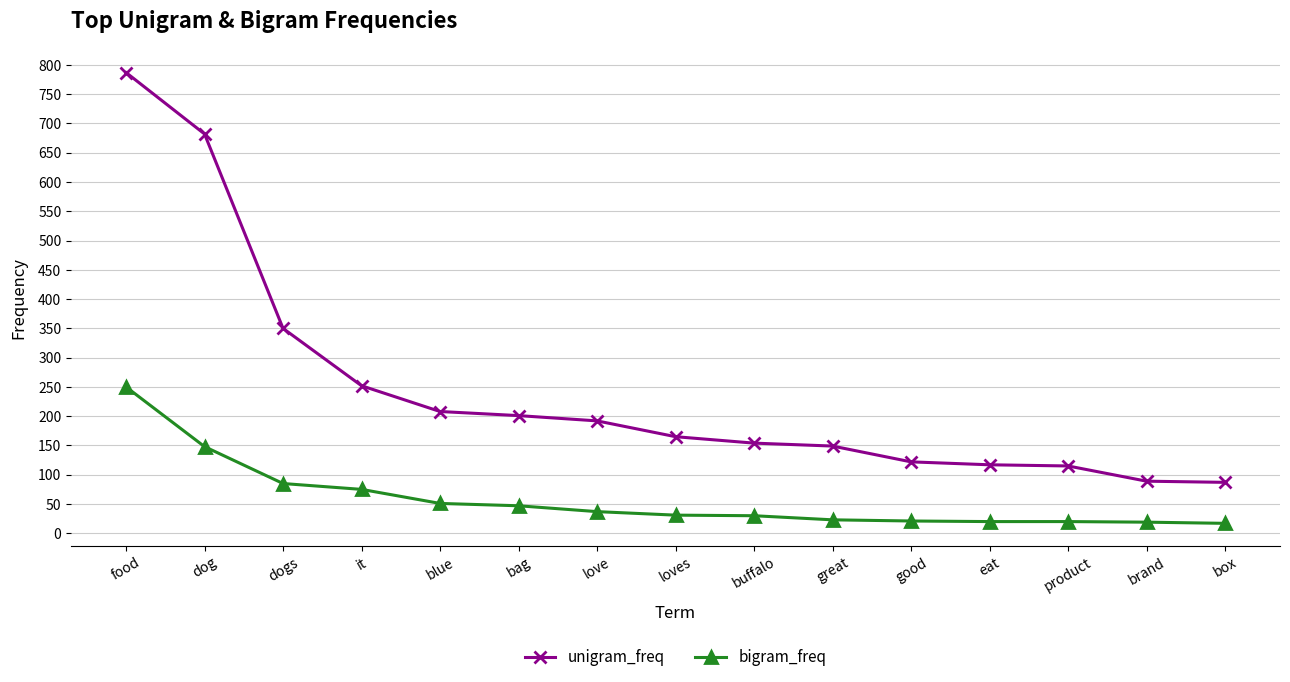

Rank the series by their maximum value, from highest to lowest.

unigram_freq, bigram_freq